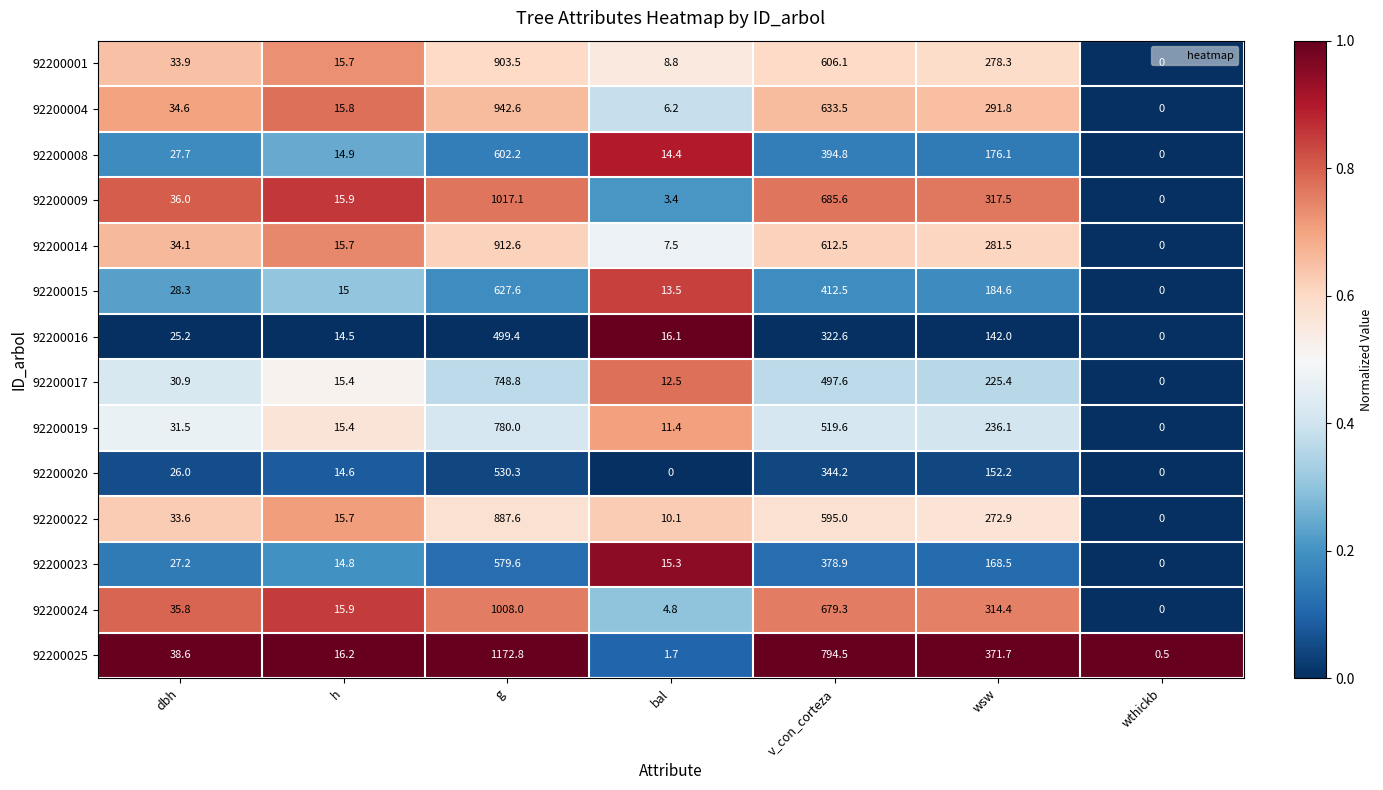

Which series has the largest total across all categories?

92200025